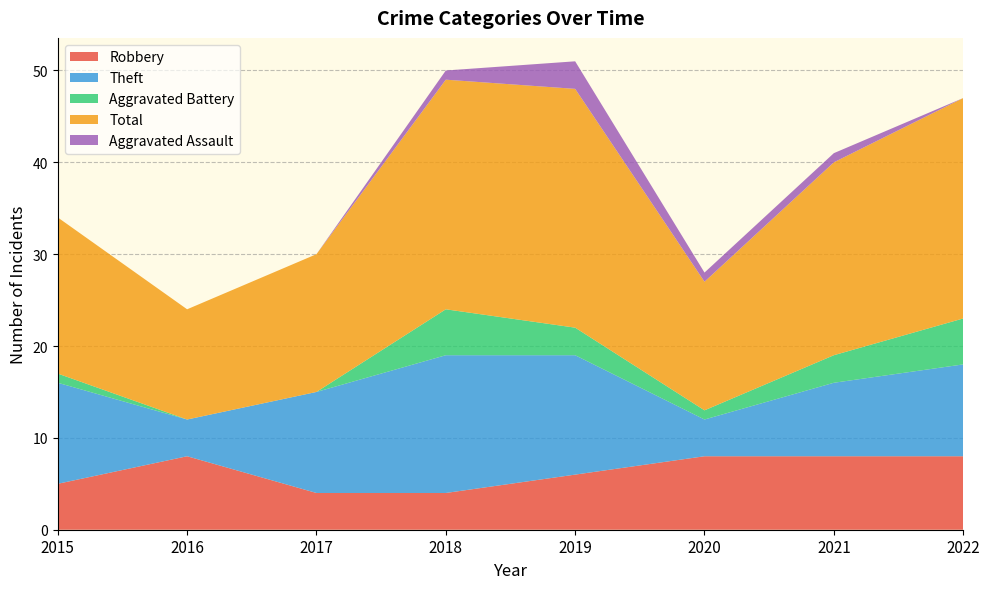

Reading left to right, transcribe all the data shown in this chart.

Robbery: 5	8	4	4	6	8	8	8
Theft: 11	4	11	15	13	4	8	10
Aggravated Battery: 1	0	0	5	3	1	3	5
Total: 17	12	15	25	26	14	21	24
Aggravated Assault: 0	0	0	1	3	1	1	0